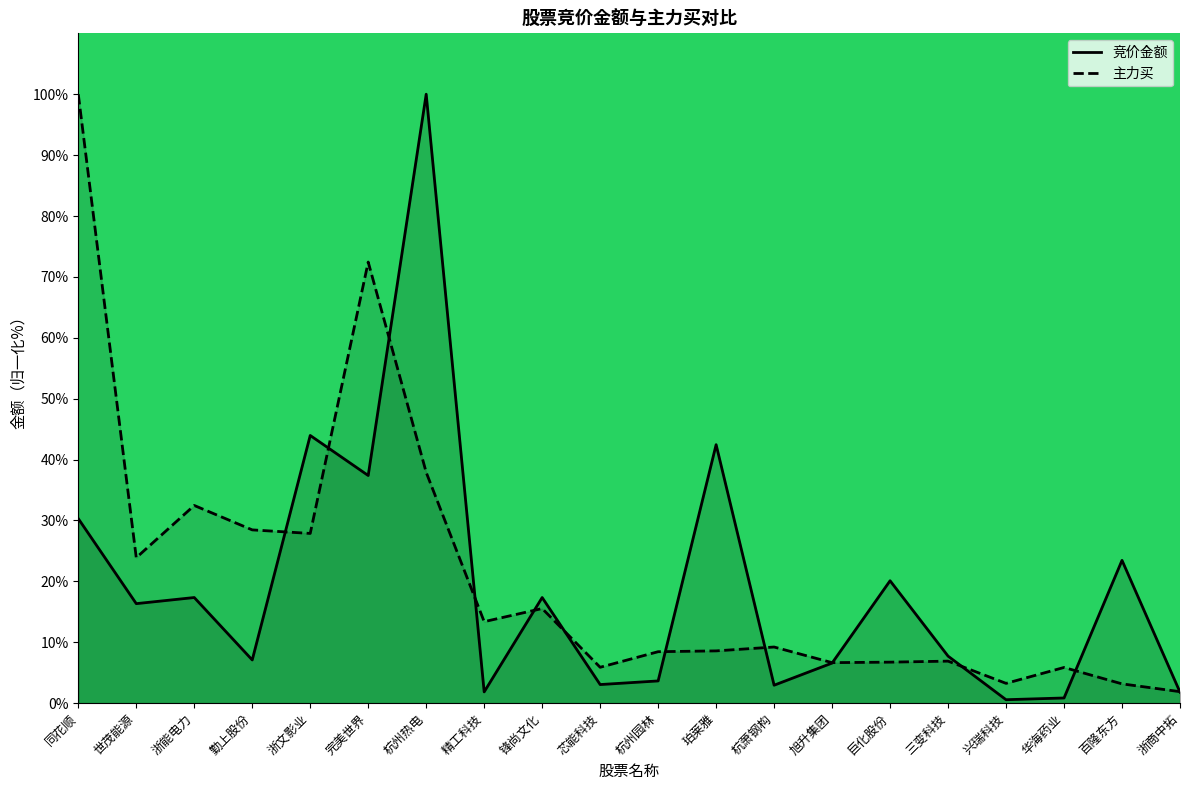

List the series in order of their overall mean, lowest first.

竞价金额, 主力买